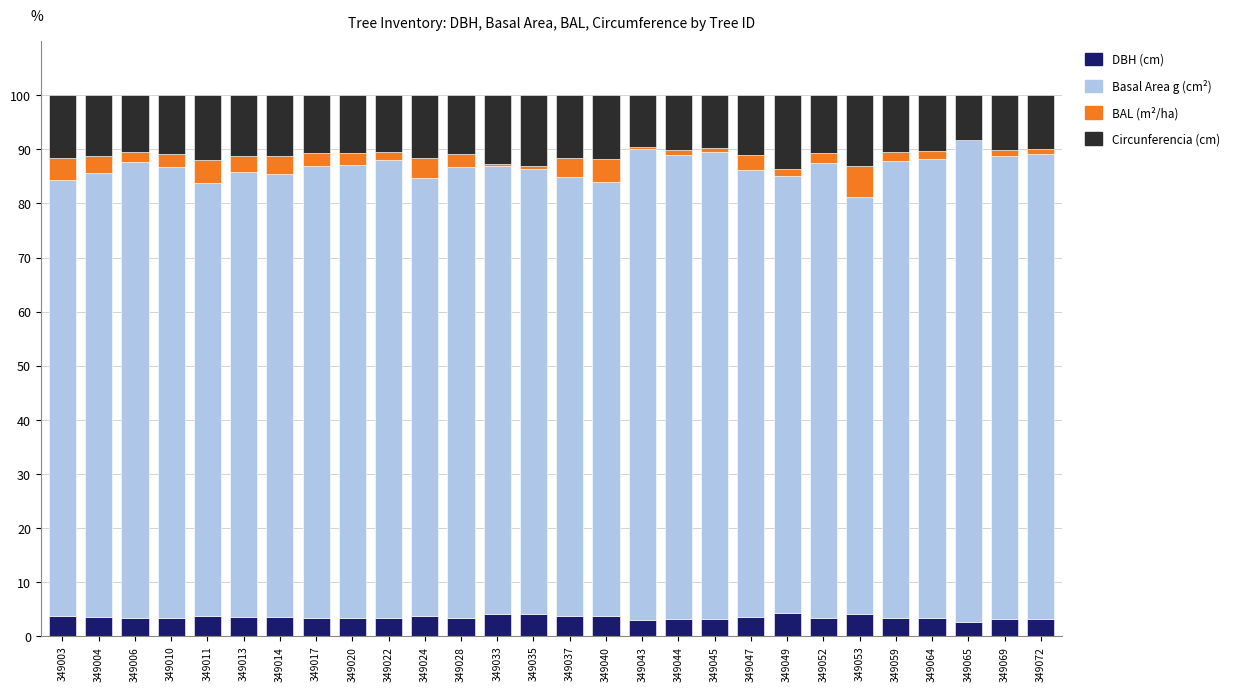

What is the total value across all series at 349037?

100.0